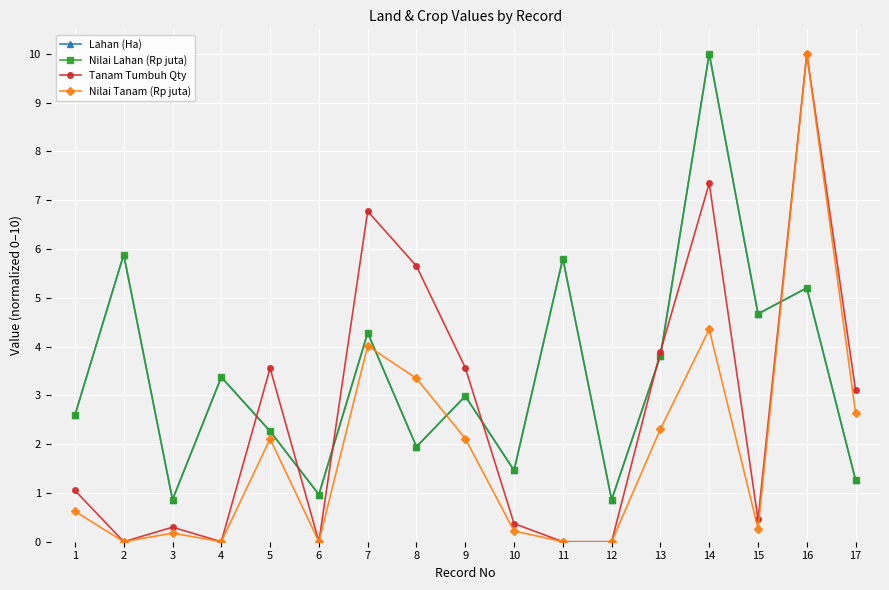

How many lines are shown in the chart?

4